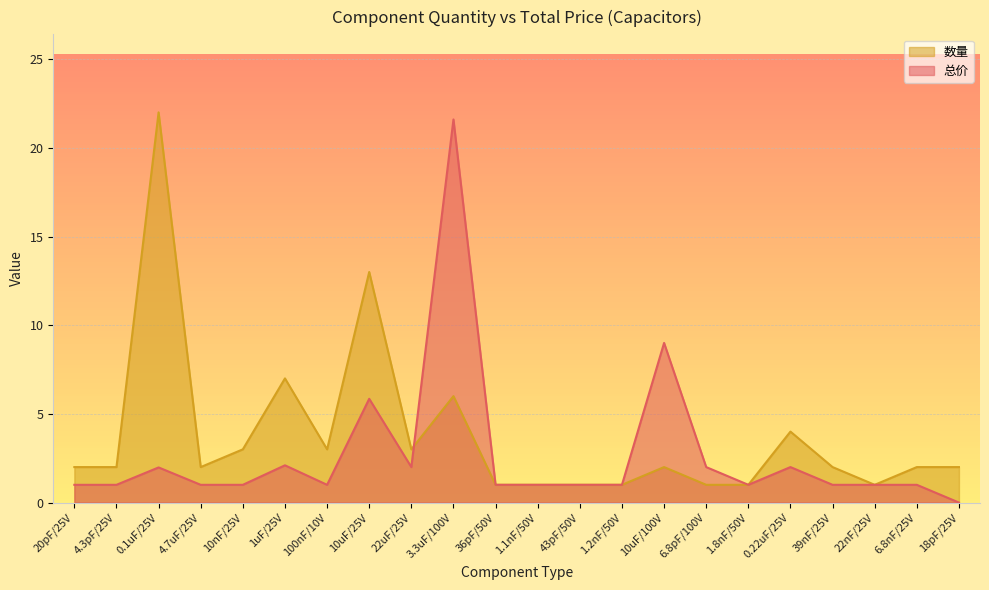

What is the difference between the maximum and second lowest values in the 总价 series?

20.6